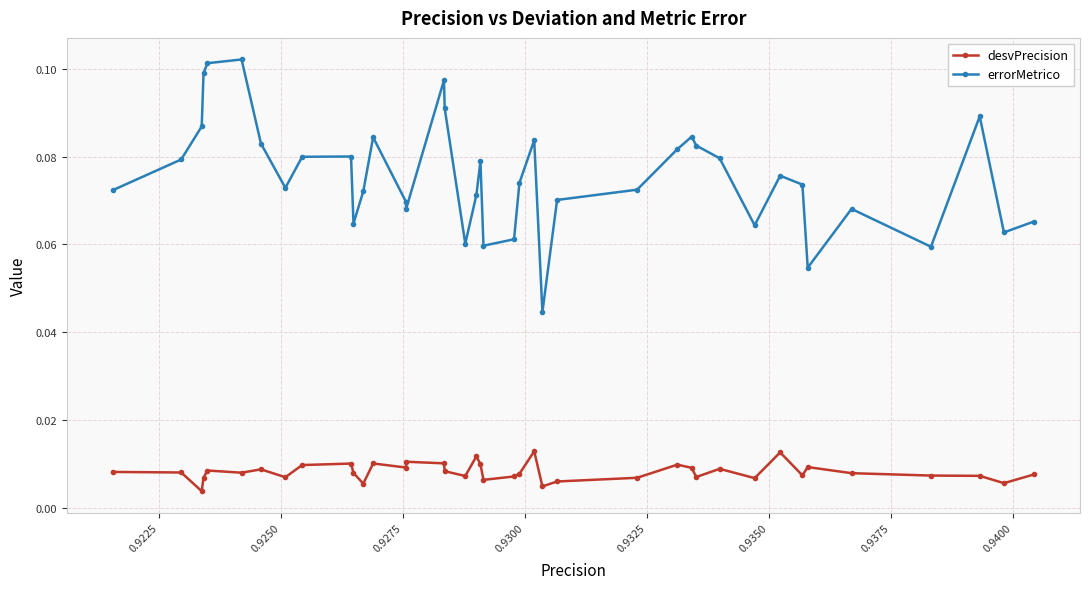

What are all the series names shown in the legend?

desvPrecision, errorMetrico